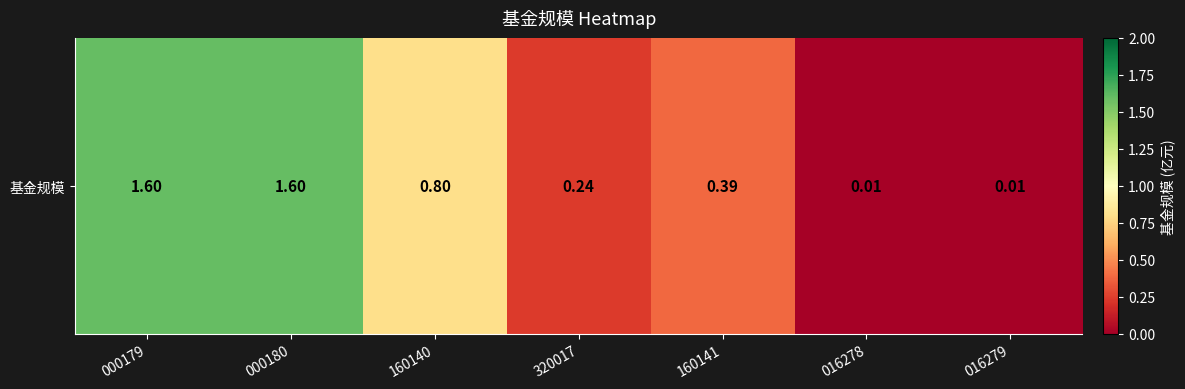

How many categories are shown in the chart?

7